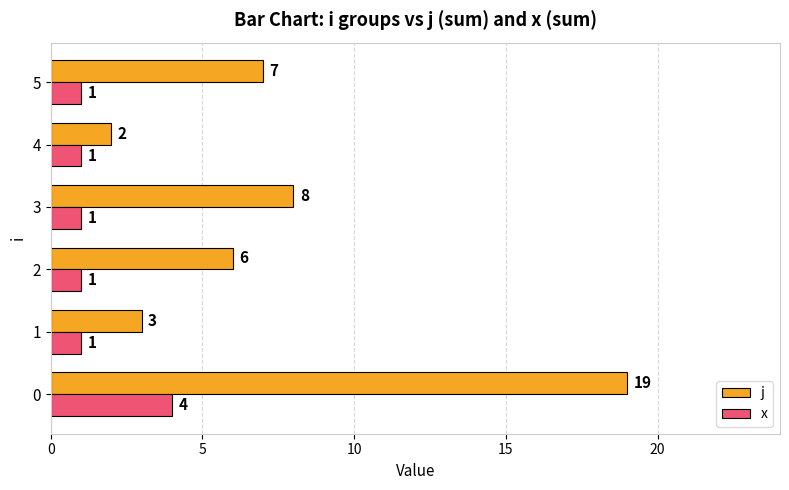

What are all the series names shown in the legend?

j, x